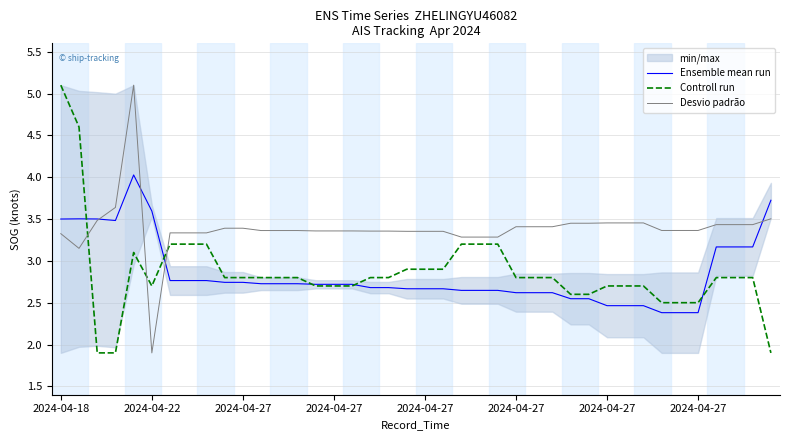

Rank the series by their maximum value, from highest to lowest.

Controll run, Desvio padrão, Ensemble mean run